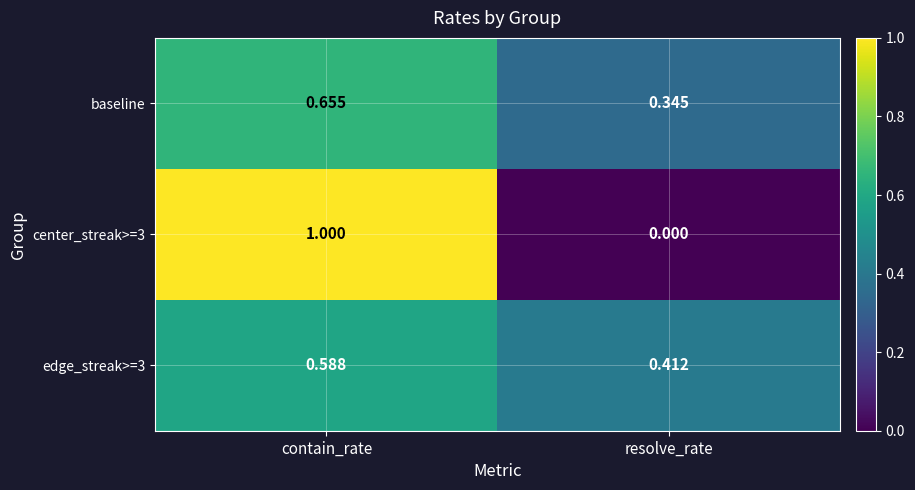

What is the total value across all series at resolve_rate?

0.8